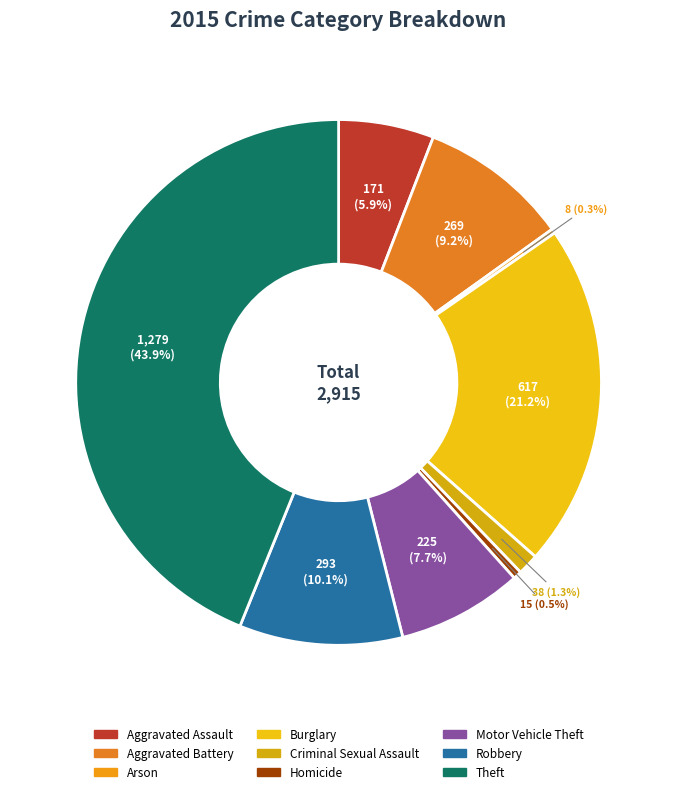

What is the ratio of the value at Theft to the value at Aggravated Battery?

4.8